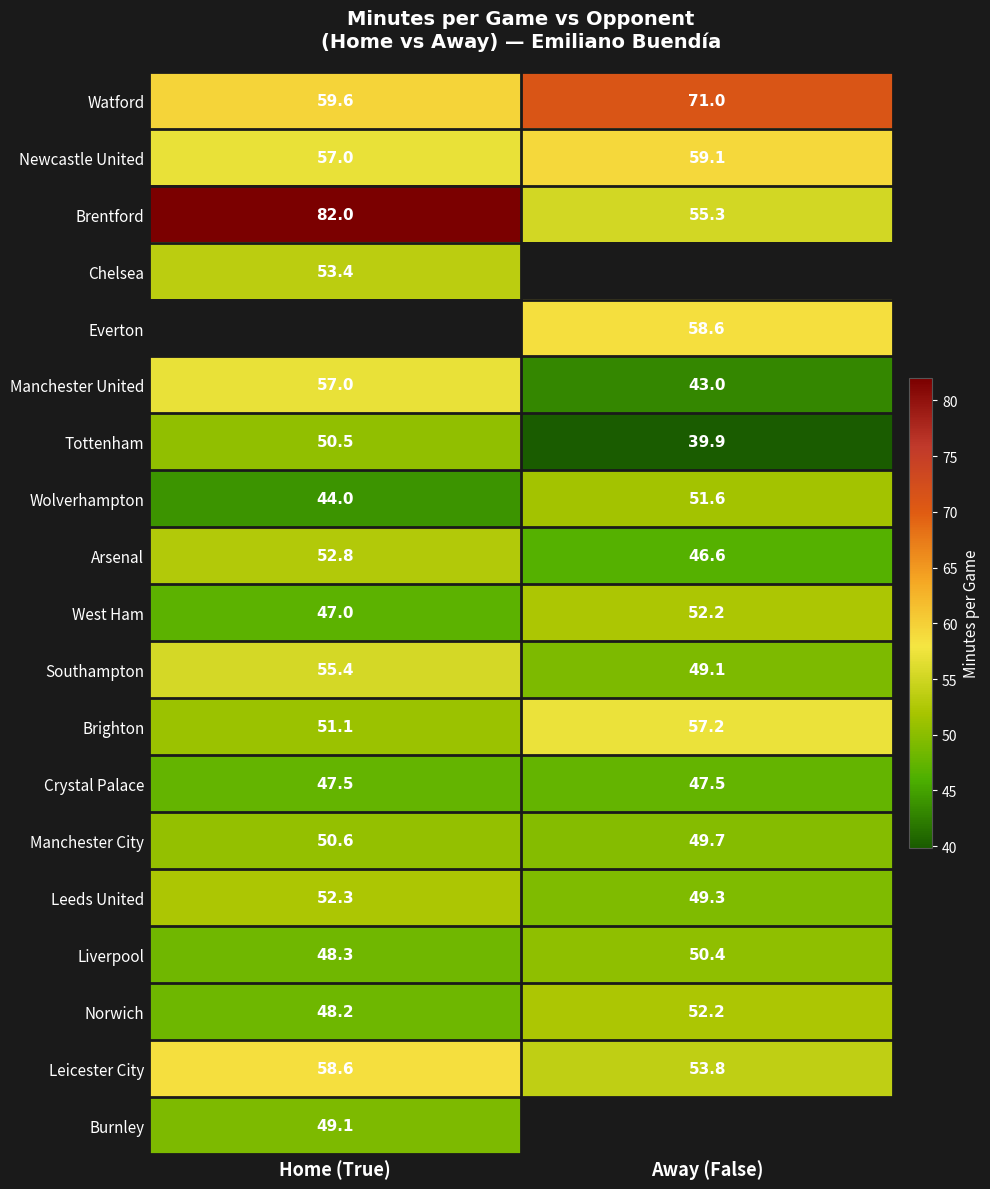

Is the value of Leeds United at Home (True) greater than the value of Southampton at Home (True)?

No